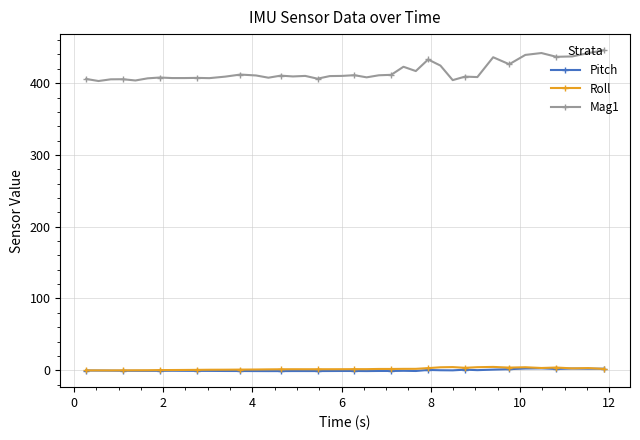

Which series has the largest range (max minus min)?

Mag1